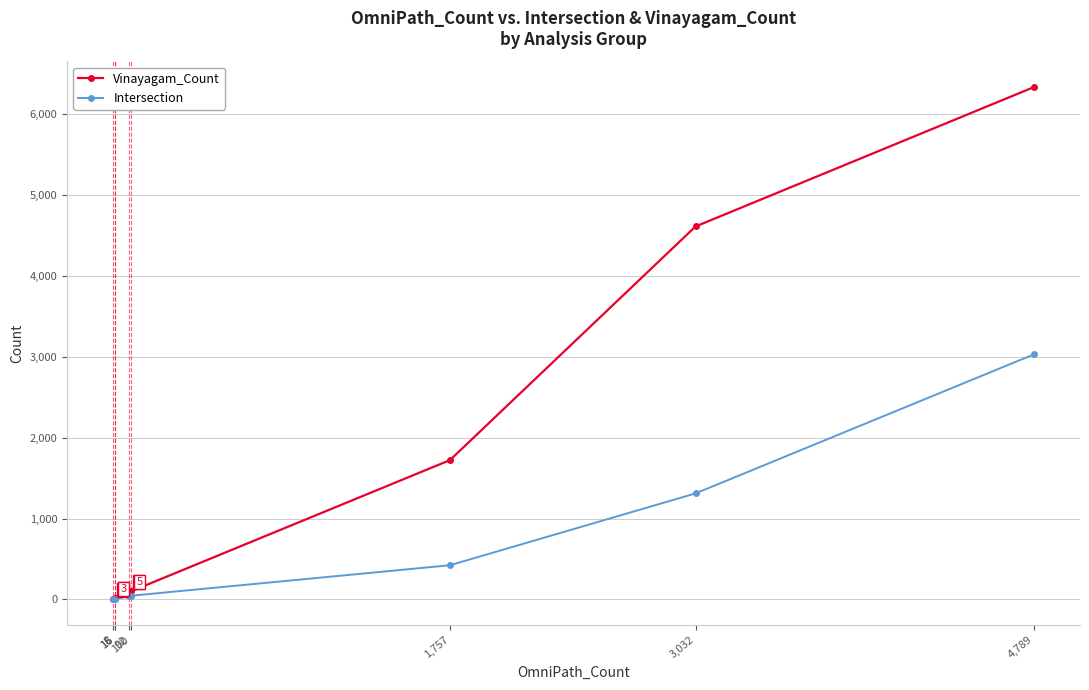

What is the label of the 7th point from the left?

3,032